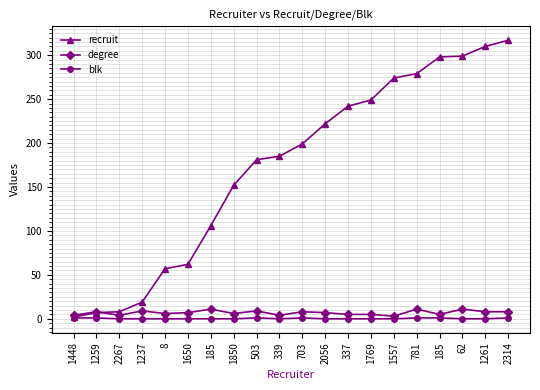

Between 1650 and 703, which series saw the biggest shift?

recruit